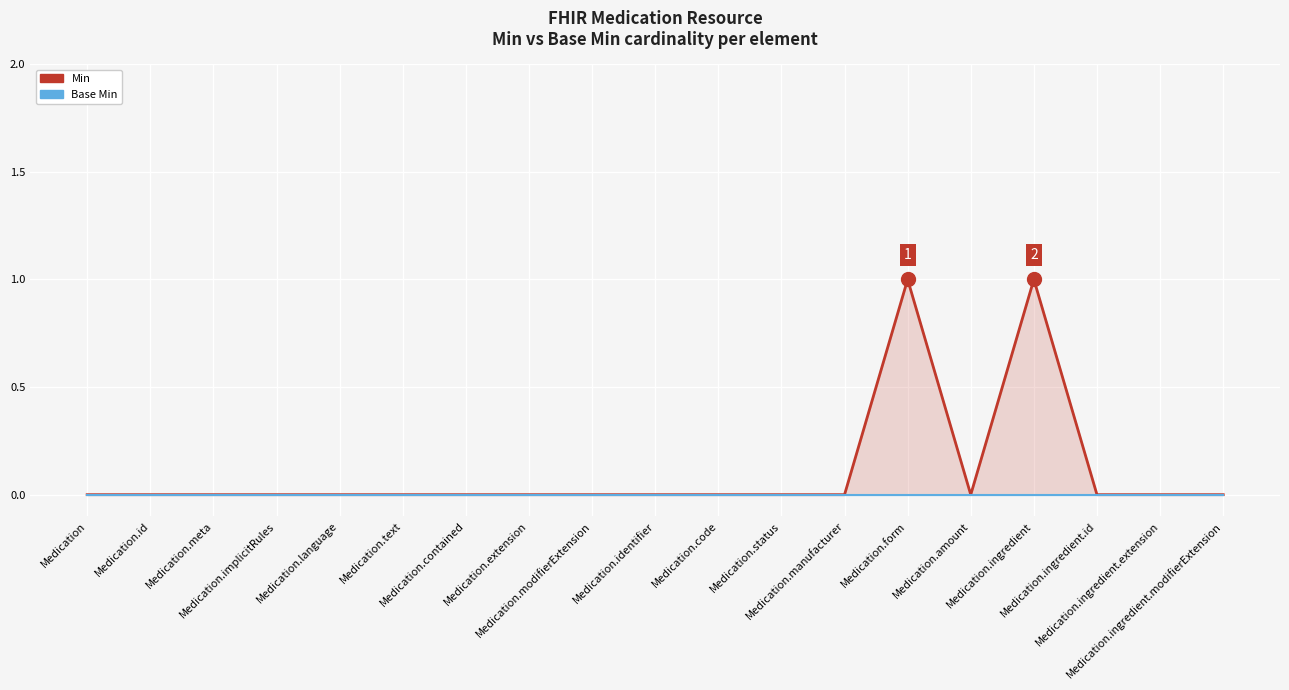

What is the sum of all Min values?

2